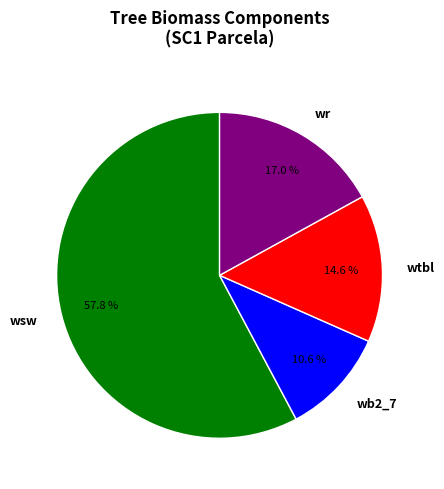

To the nearest percent, what is the difference between the largest and smallest slice percentages?

47%